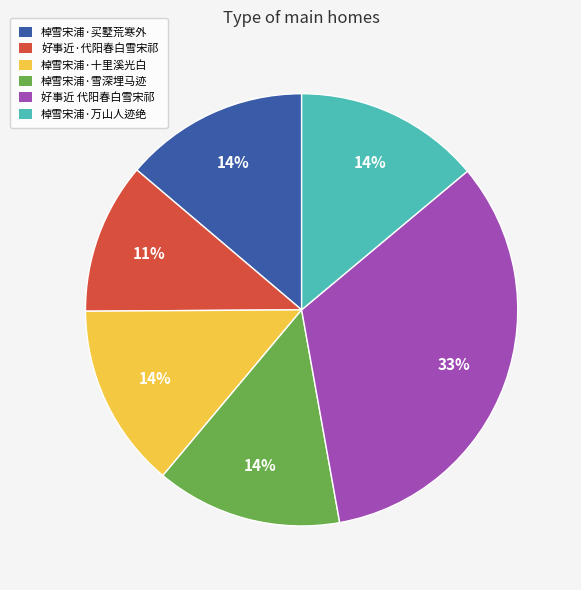

The 棹雪宋浦·十里溪光白 slice represents 27% of the pie. True or false?

False